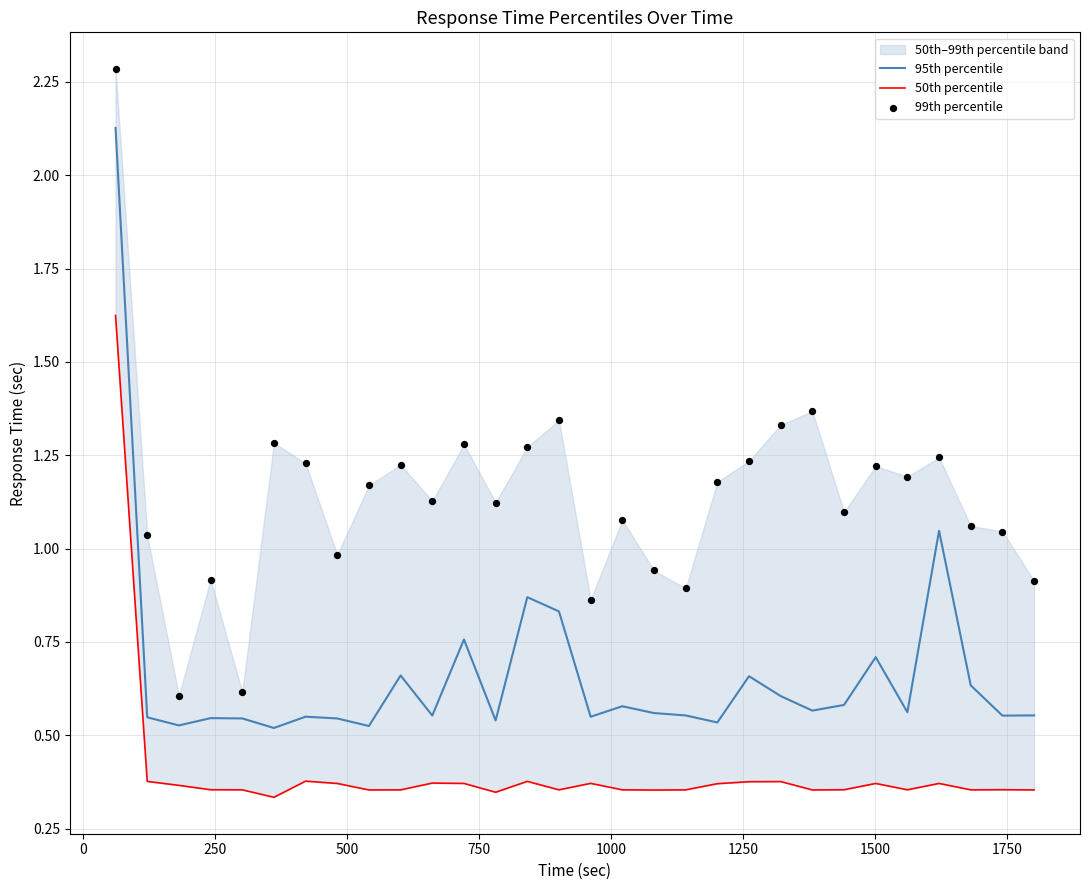

What are all the series names shown in the legend?

95th percentile, 50th percentile, 99th percentile